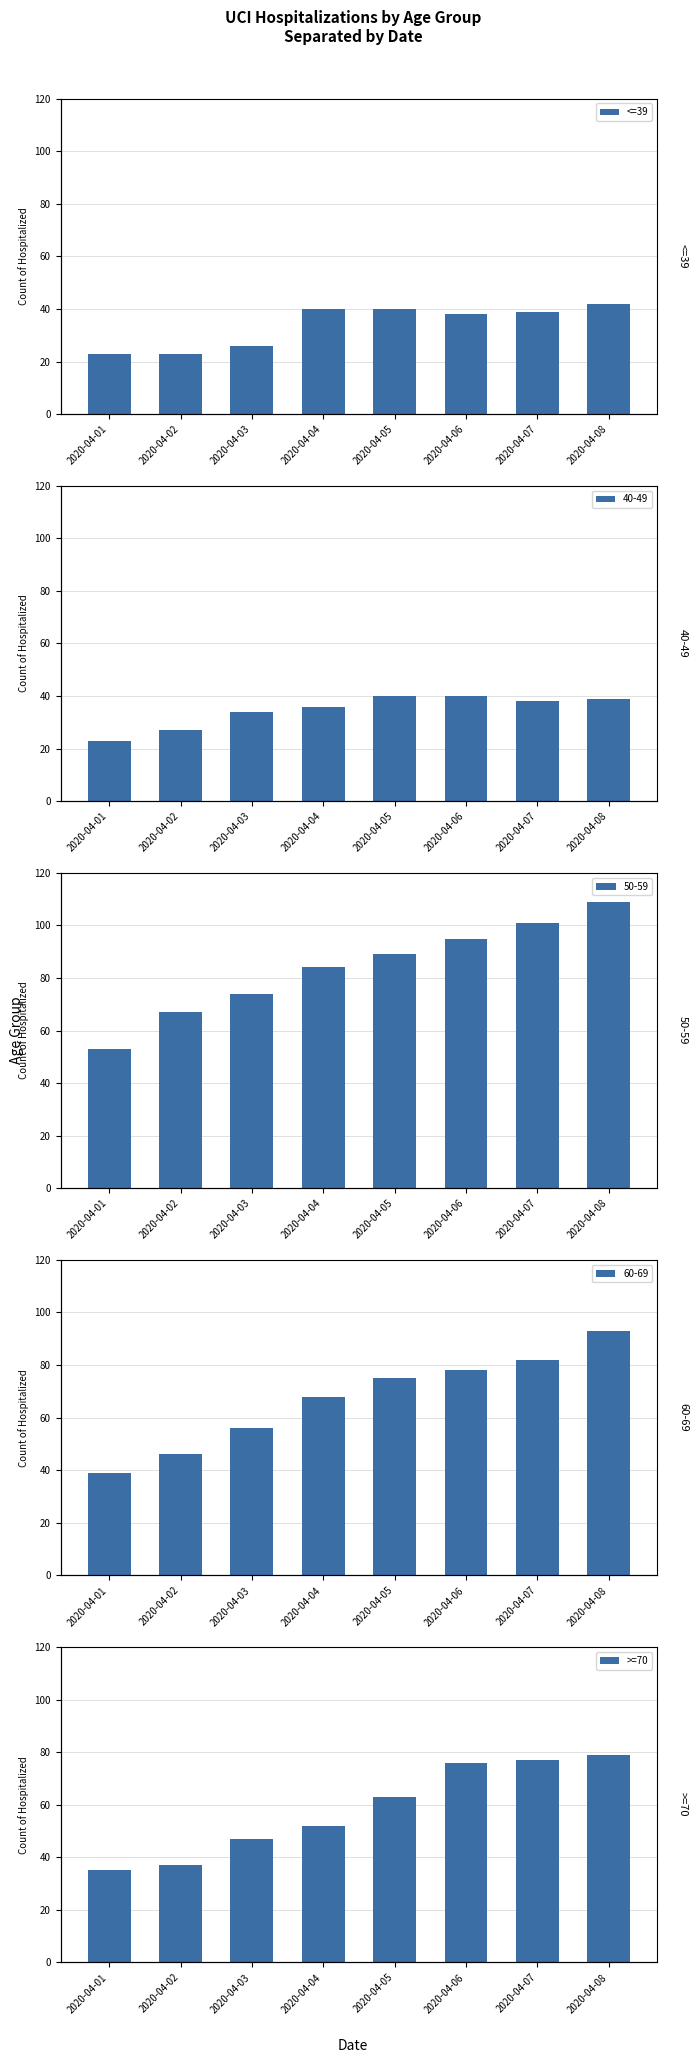

Rank the series by their maximum value, from highest to lowest.

>=70, <=39